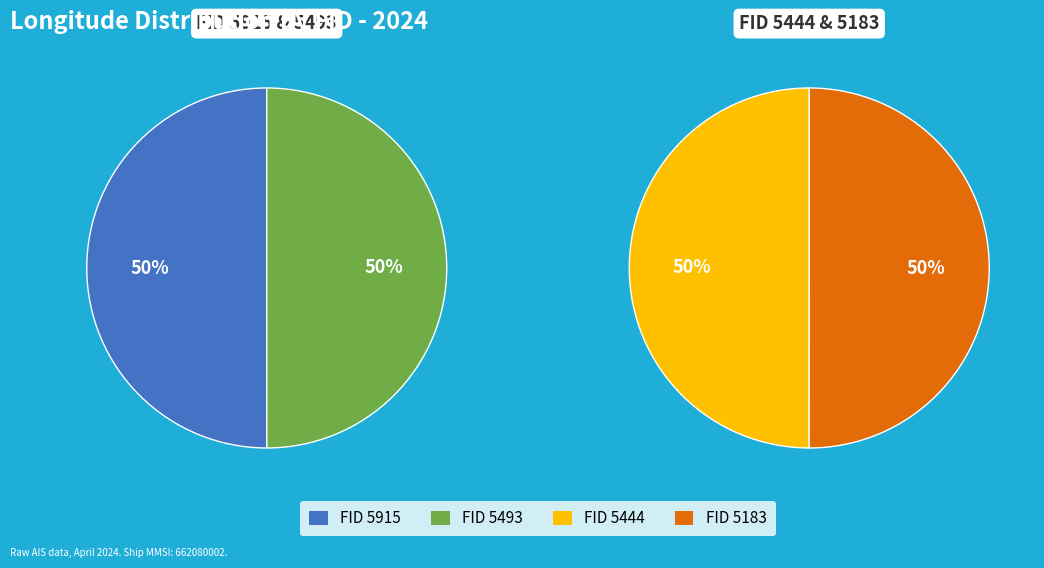

Rank the categories by value from highest to lowest.

5915, 5183, 5444, 5493